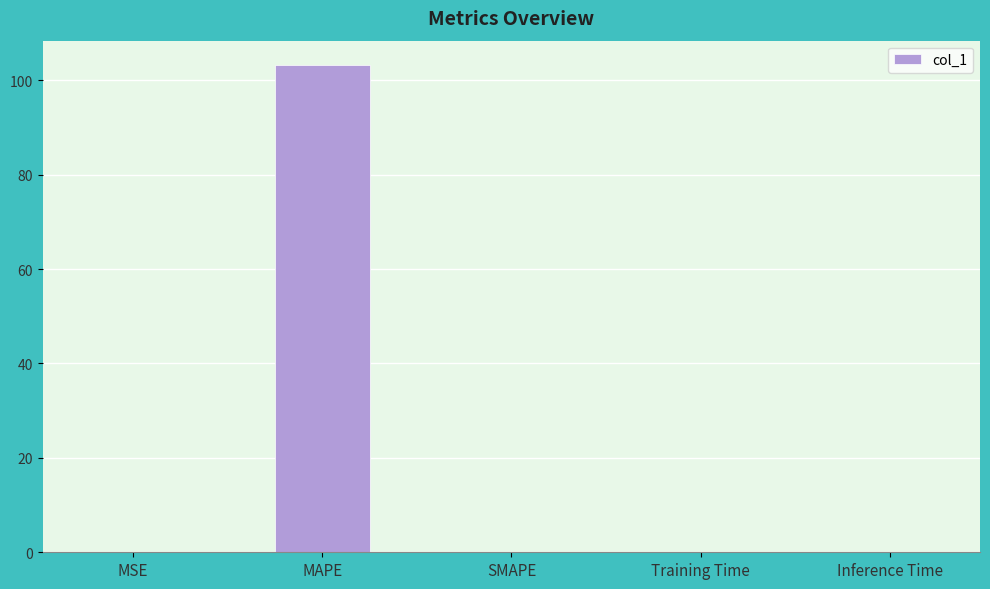

How many data points does each series have?

5